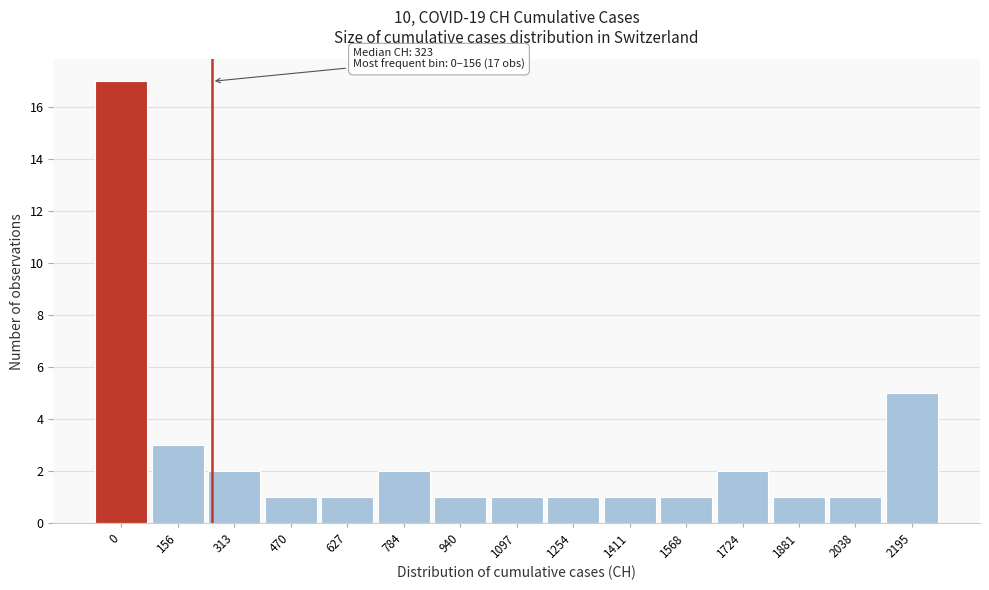

Reading left to right, what are all the values shown in this chart?

17	3	2	1	1	2	1	1	1	1	1	2	1	1	5